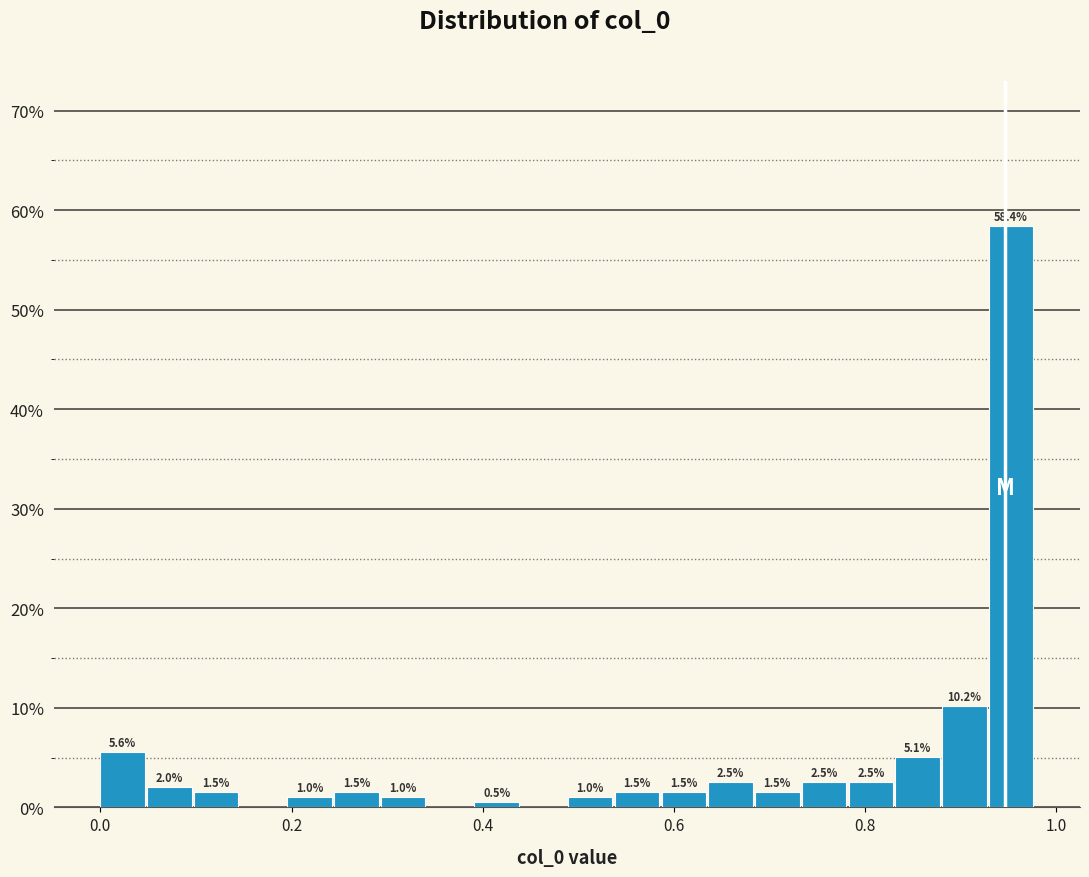

Around what value on the x-axis is the tallest bar? Give the approximate position of its centre, as read against the axis.

0.96